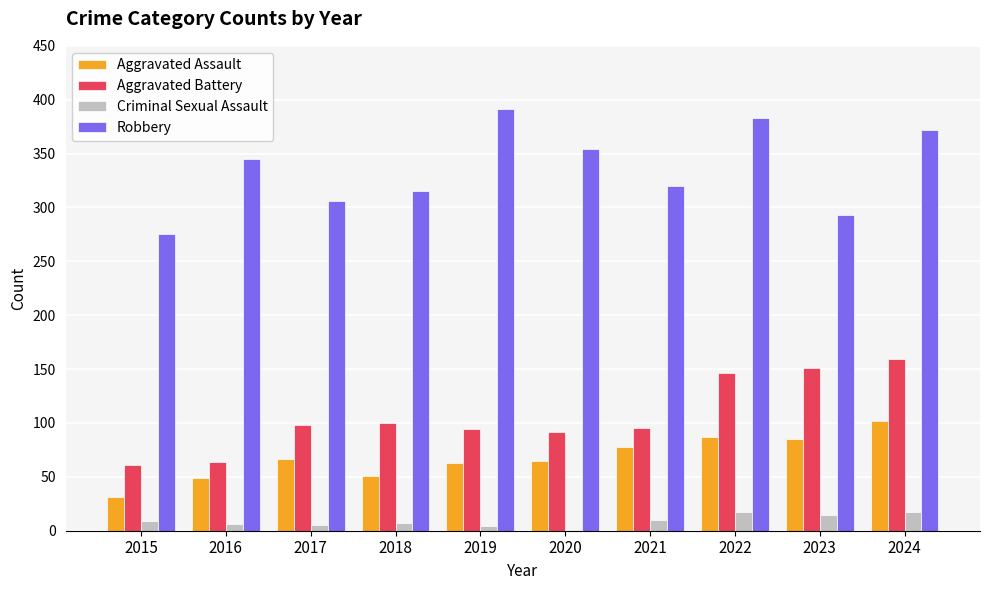

What is the total value across all series at 2019?

552